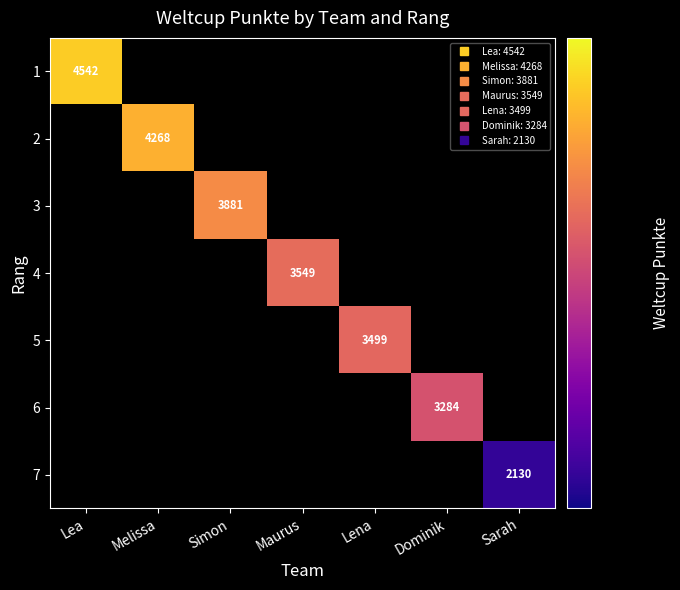

At Maurus, list the series in order from largest to smallest.

4, 1, 2, 3, 5, 6, 7